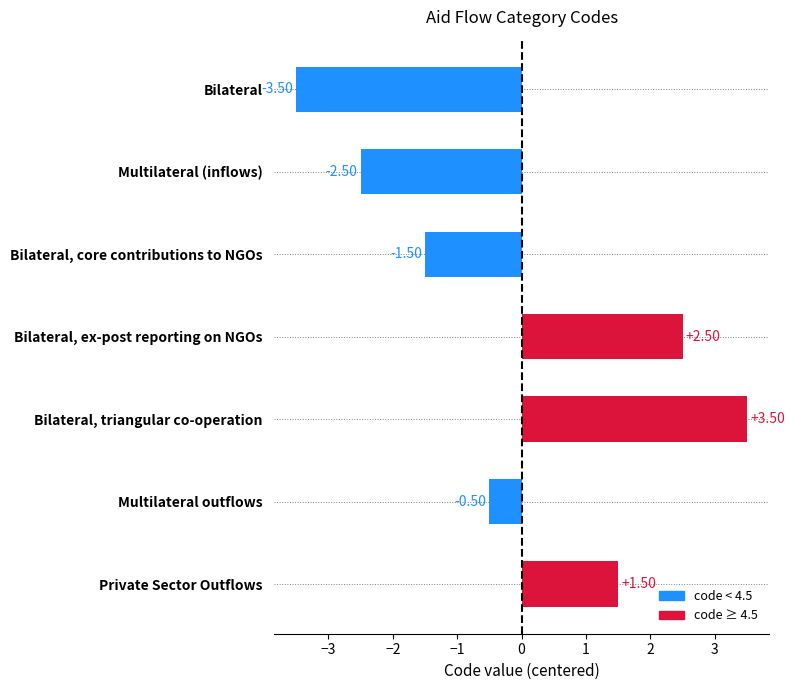

At which category does the chart reach its peak across all series?

Bilateral, triangular co-operation